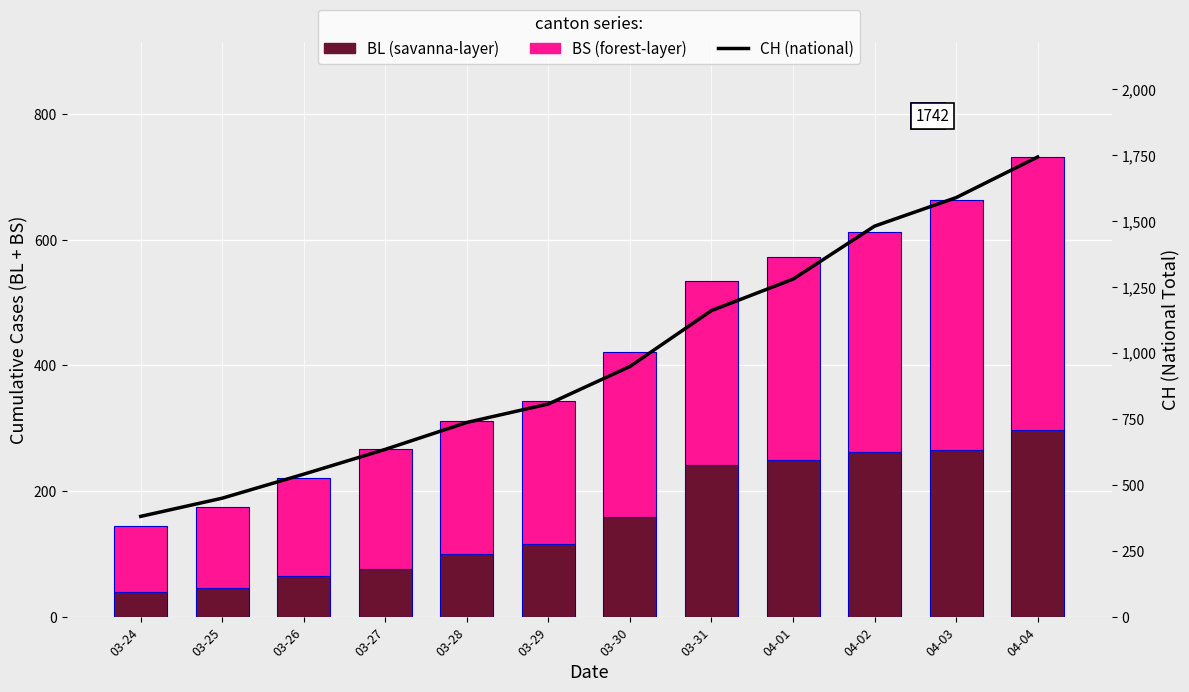

What are all the series names shown in the legend?

BL, BS, CH